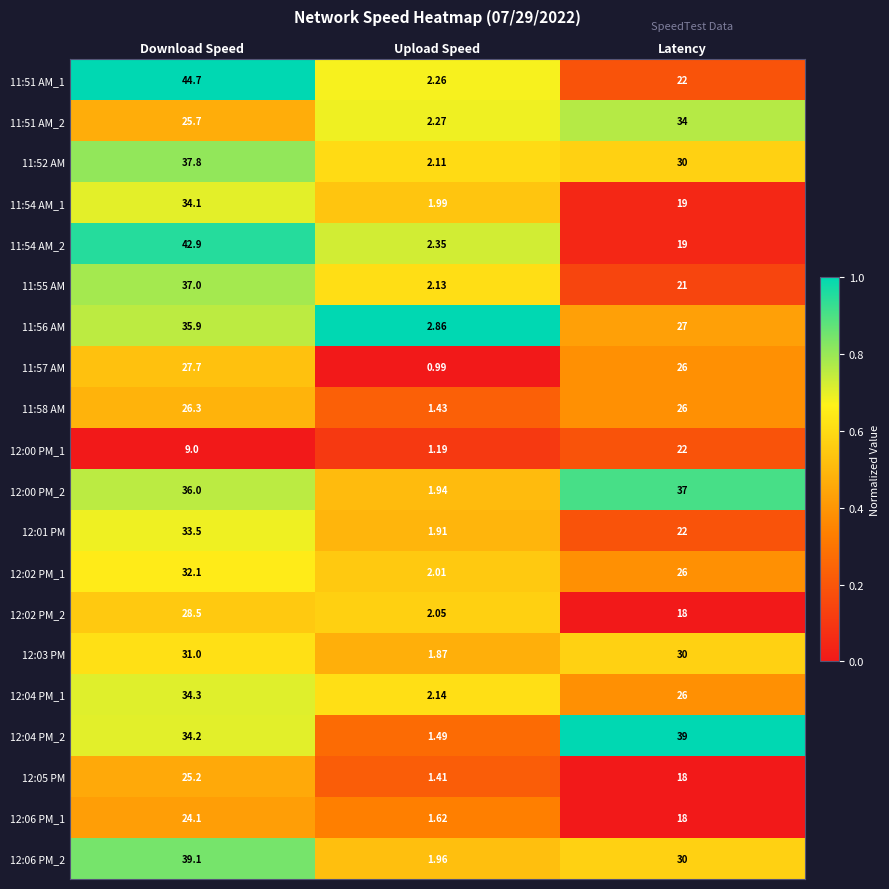

What is the difference between the highest and lowest values at Download Speed?

35.7